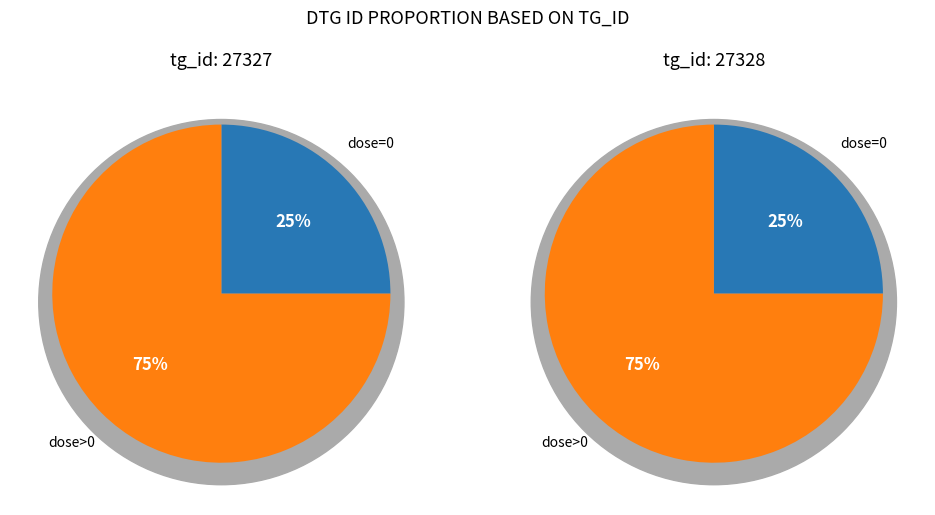

How many slices are in this pie chart?

4